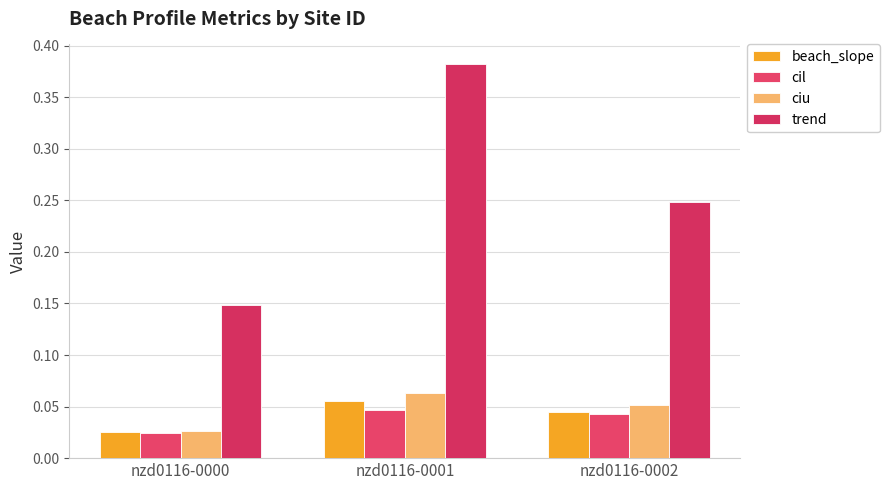

What is the value of the ciu bar at the 3rd from the left?

0.1